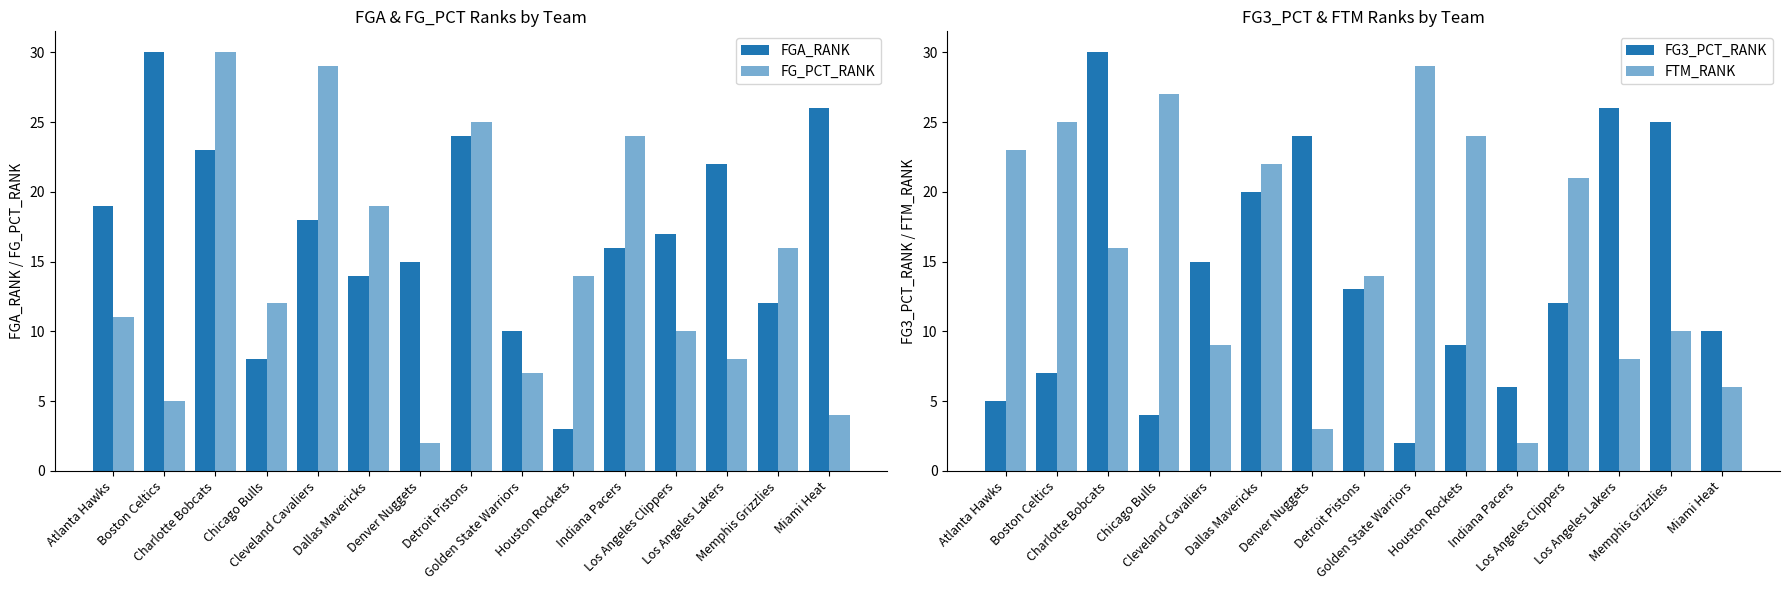

Which category has the lowest value in the FTM_RANK series?

Indiana Pacers